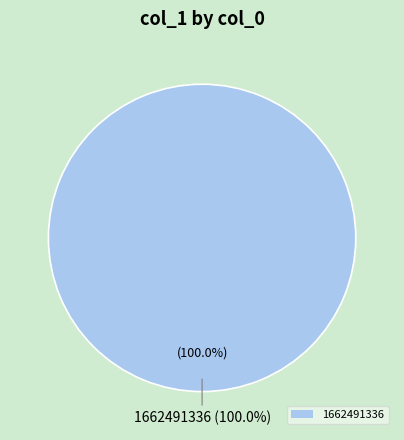

Is the sum of 1662491336 and 1662408567 greater than half?

Yes